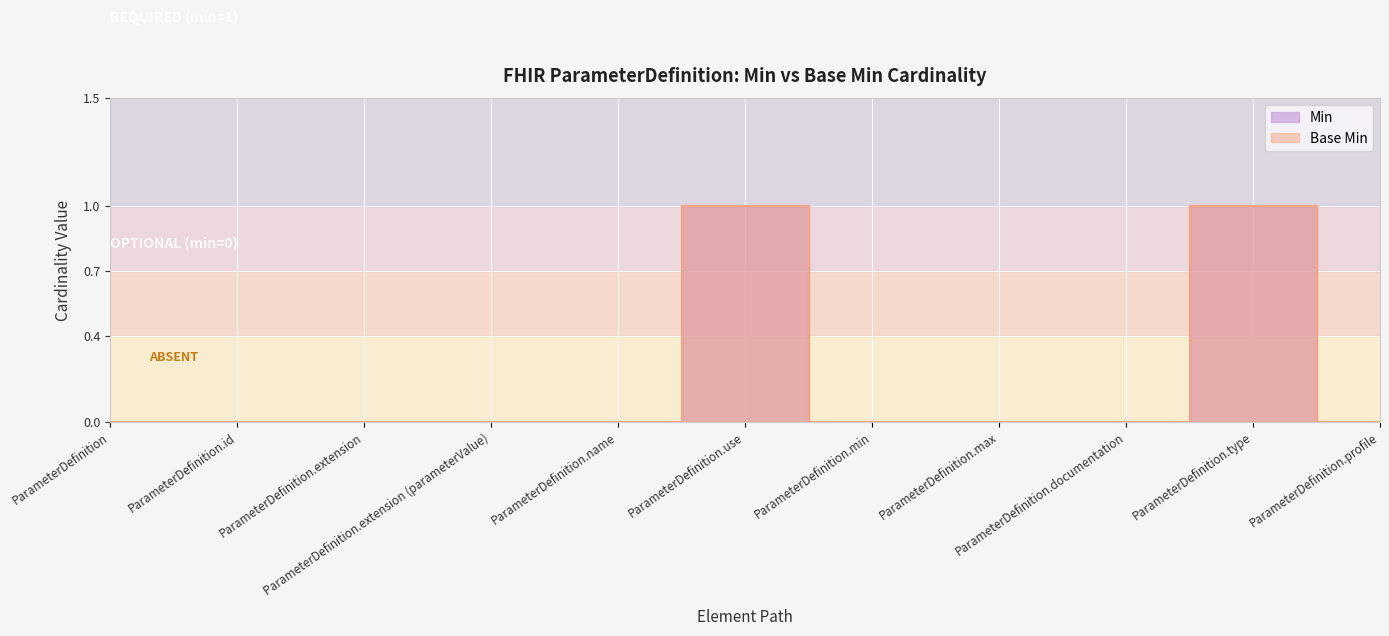

How many values in Min are above zero?

2